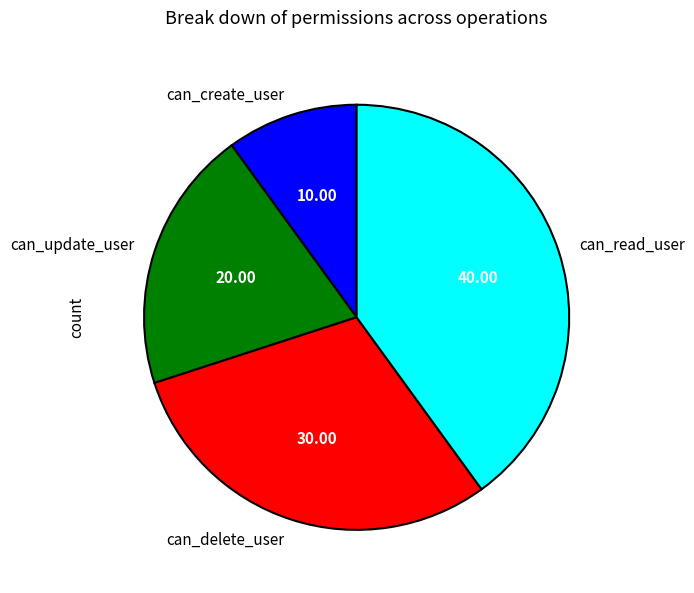

Do can_update_user and can_read_user together represent more than half of the pie?

Yes